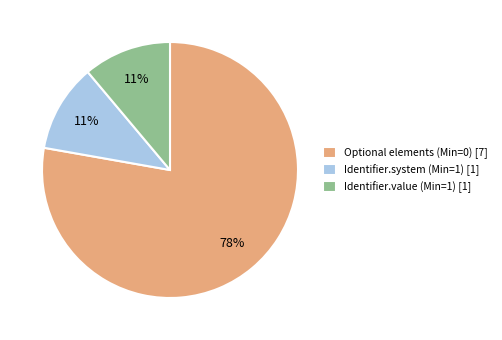

To the nearest percent, what is the difference between the Identifier.value (Min=1) [1] and Optional elements (Min=0) [7] slice percentages?

67%